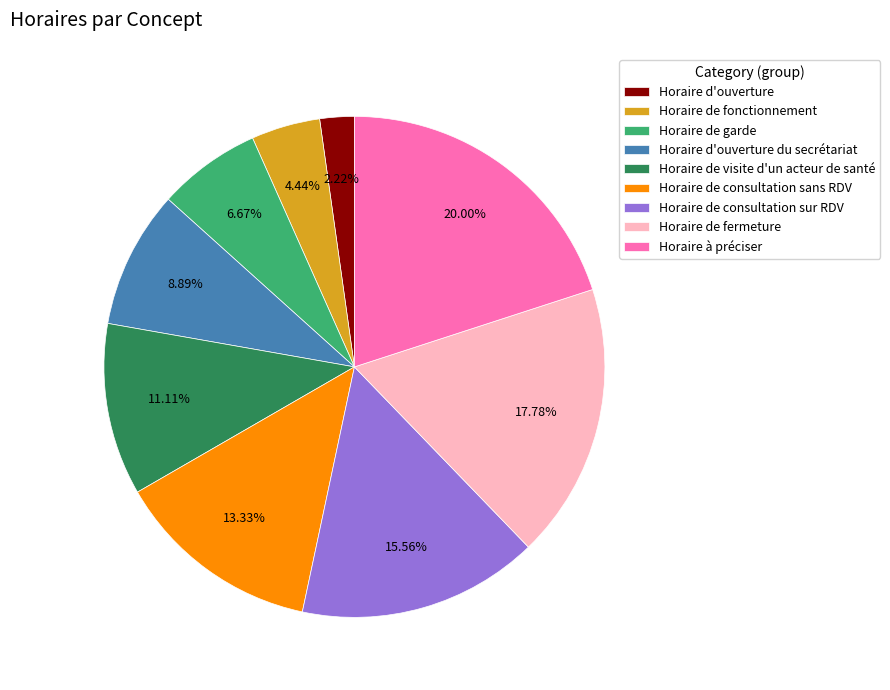

Which has a higher value, Horaire de fermeture or Horaire d'ouverture du secrétariat?

Horaire de fermeture